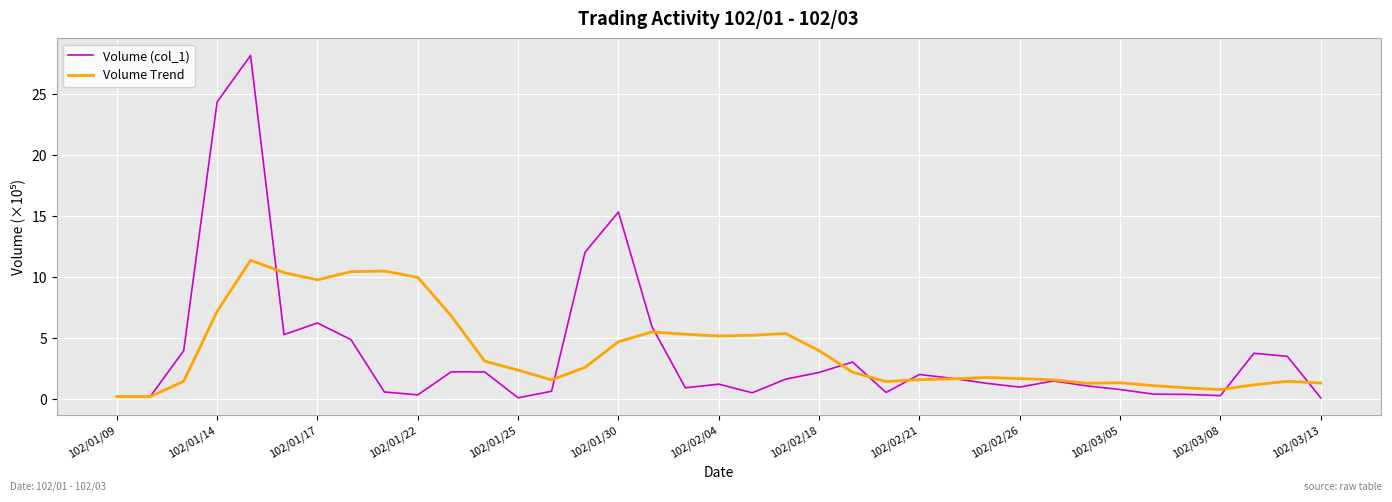

What is the maximum value shown in the chart?

28.2